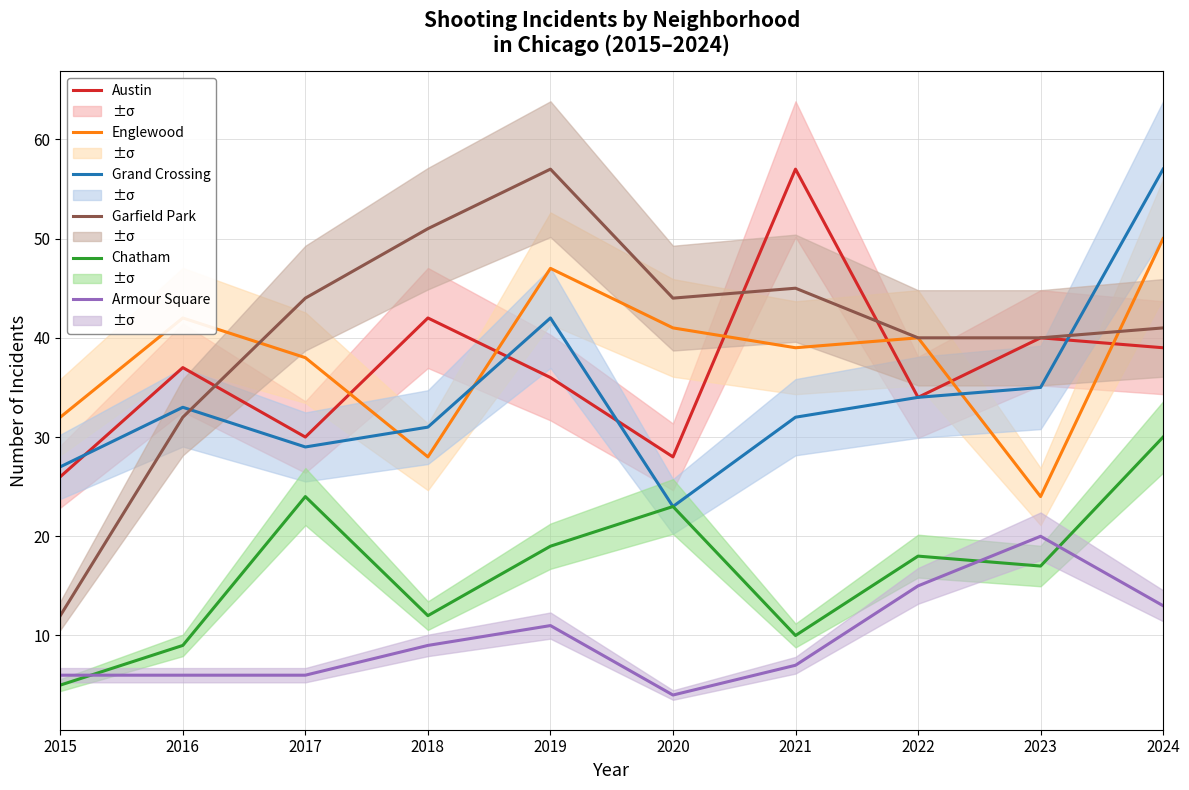

The Grand Crossing series shows 39 at 2015. True or false?

False